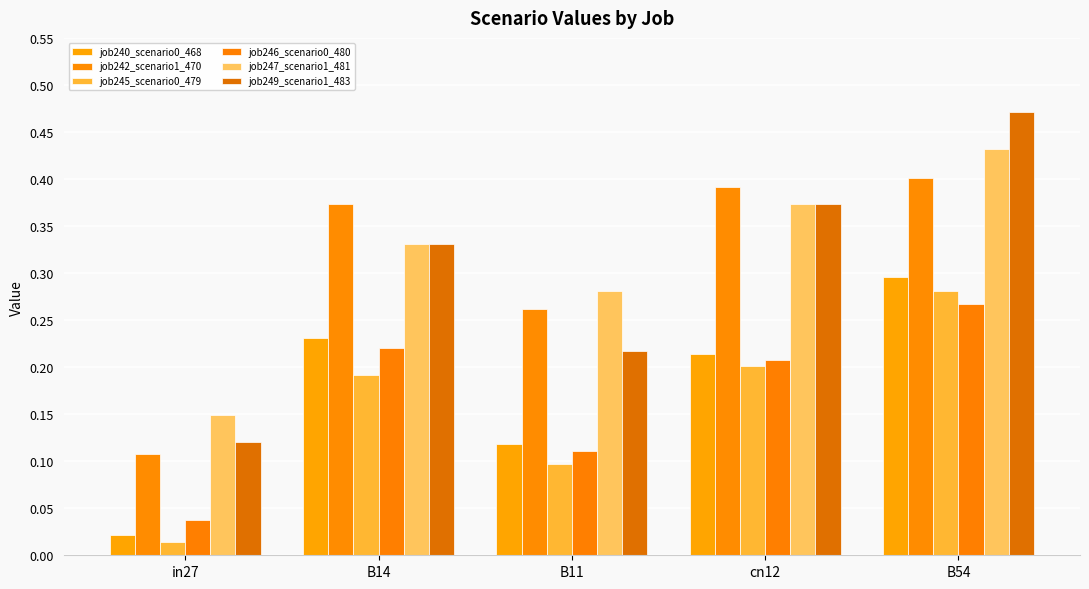

How many data points does each series have?

5